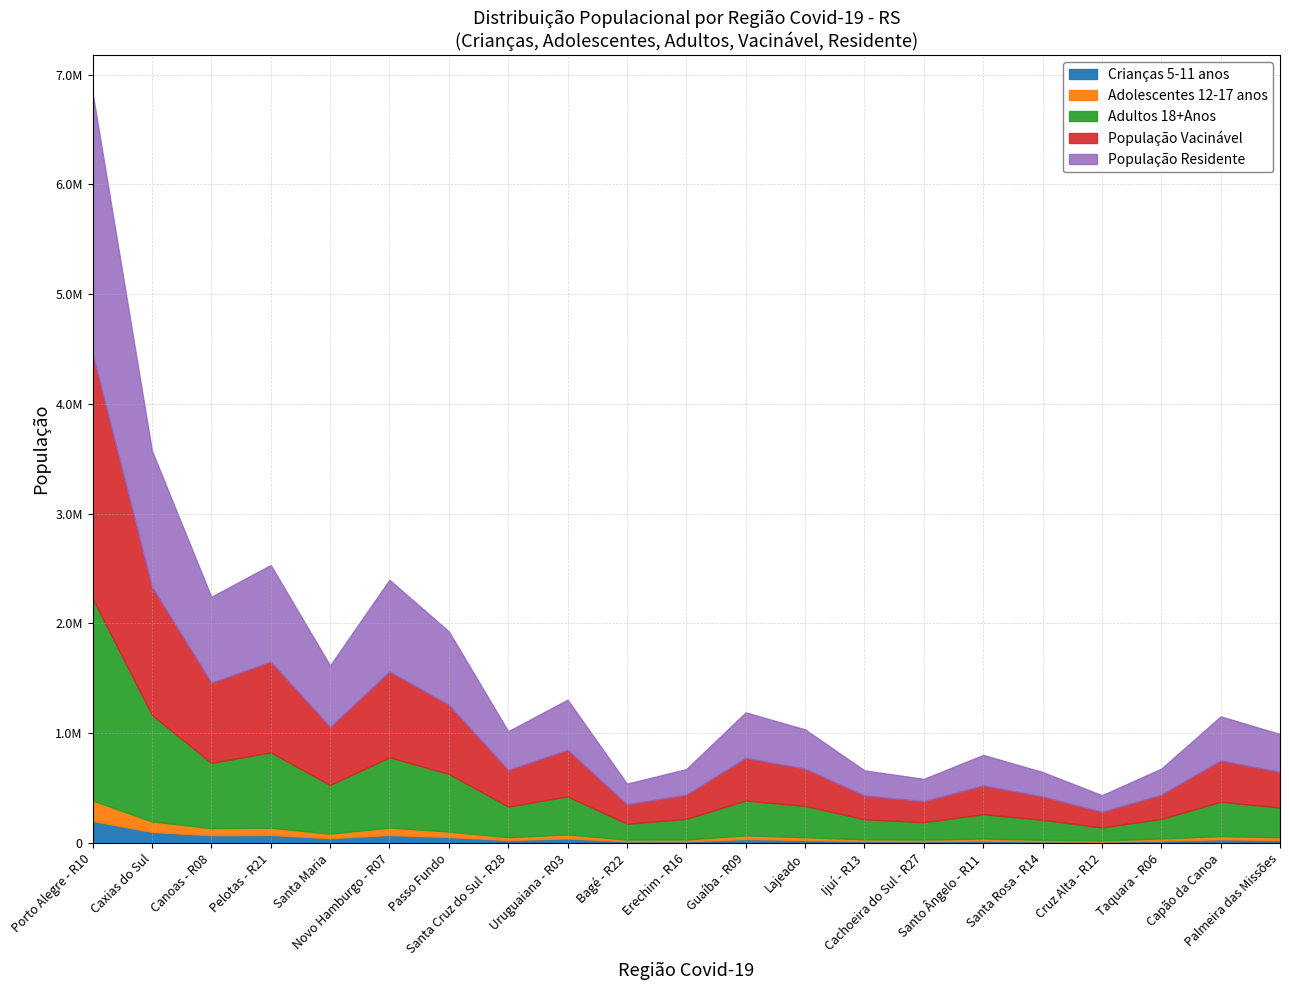

What is the label of the 12th point from the left?

Guaíba - R09